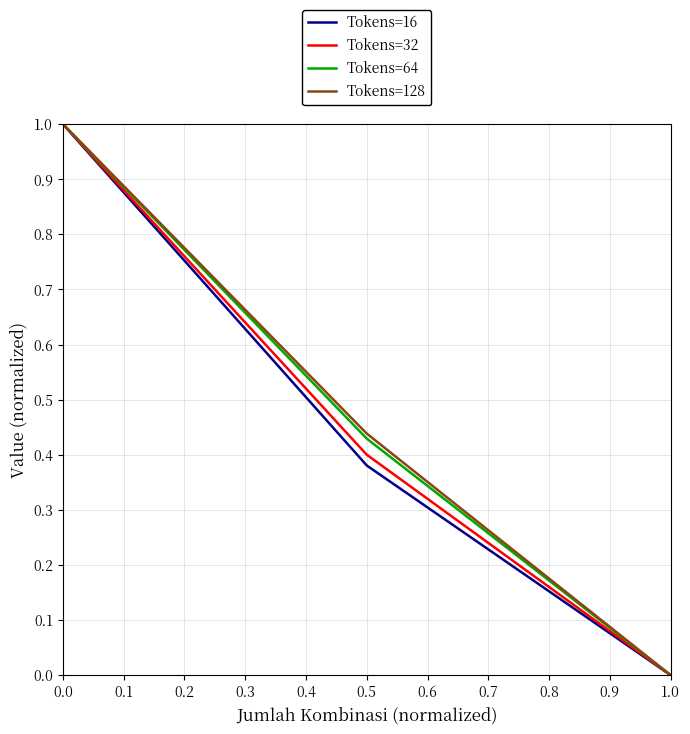

True or false: Tokens=16 has a value of 0.6 at 0.5.

False